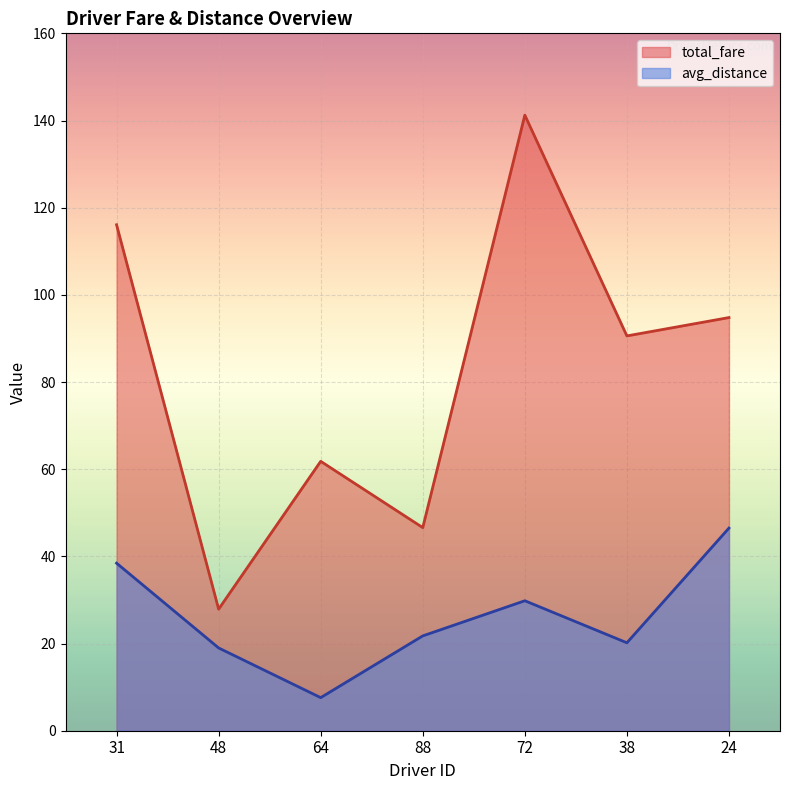

How many interior local peaks does the avg_distance series have?

1